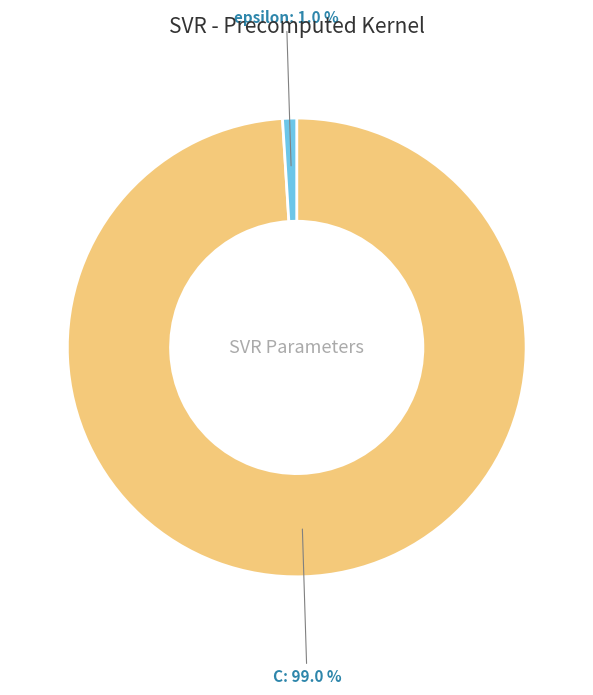

Combined, do epsilon and C account for over 50%?

Yes